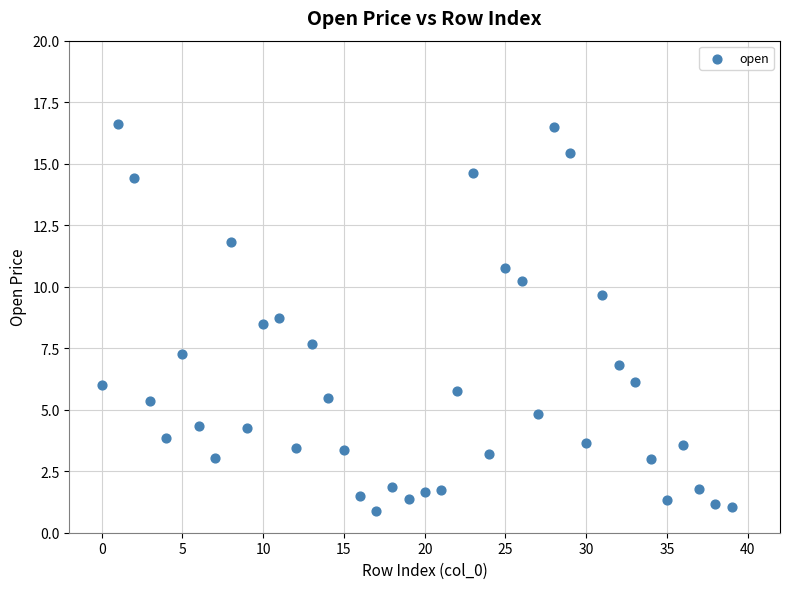

What is the range of Y values (max minus min)?

15.7